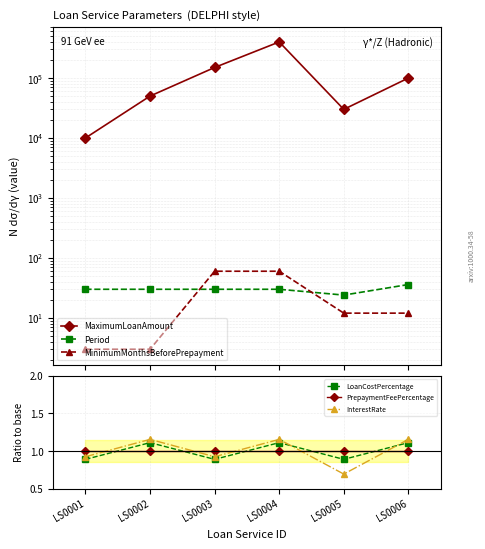

True or false: LoanCostPercentage and MaximumLoanAmount cross at least once.

False